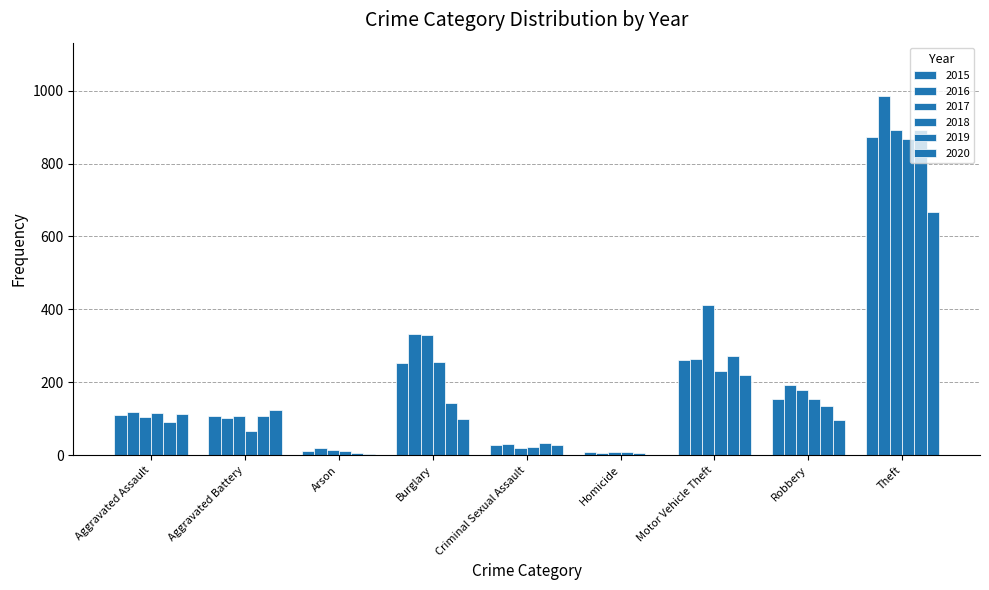

What is the value of the 2015 bar at the 7th from the left?

261